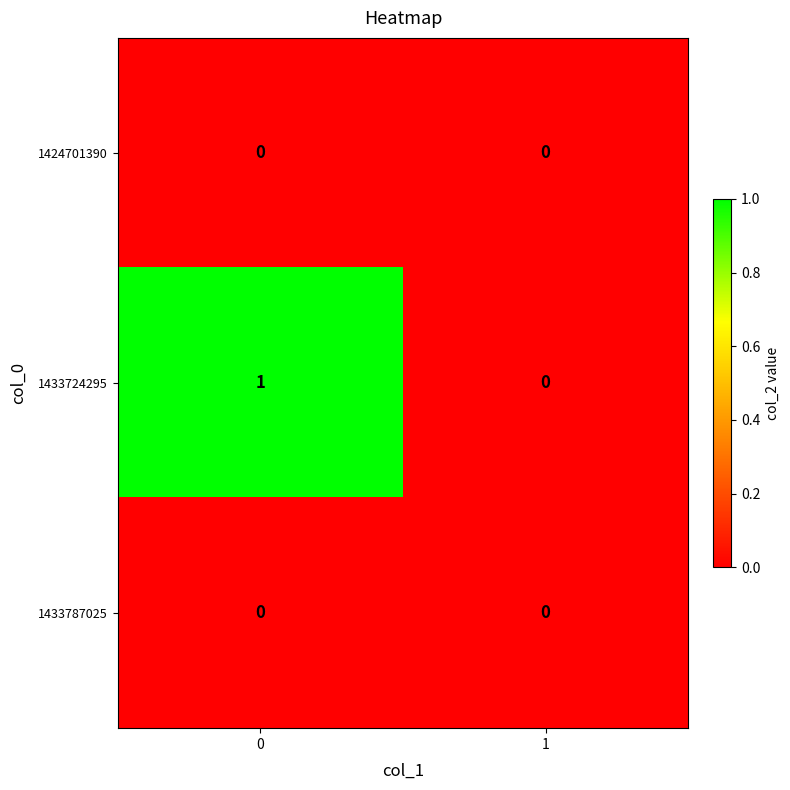

List the labels in order of 1433724295 value, largest first.

0, 1